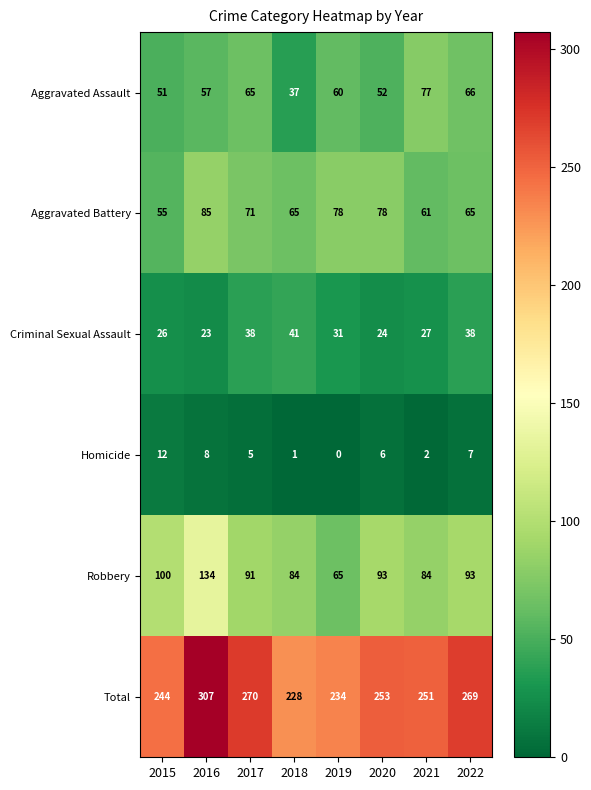

How many distinct data groups are displayed?

6